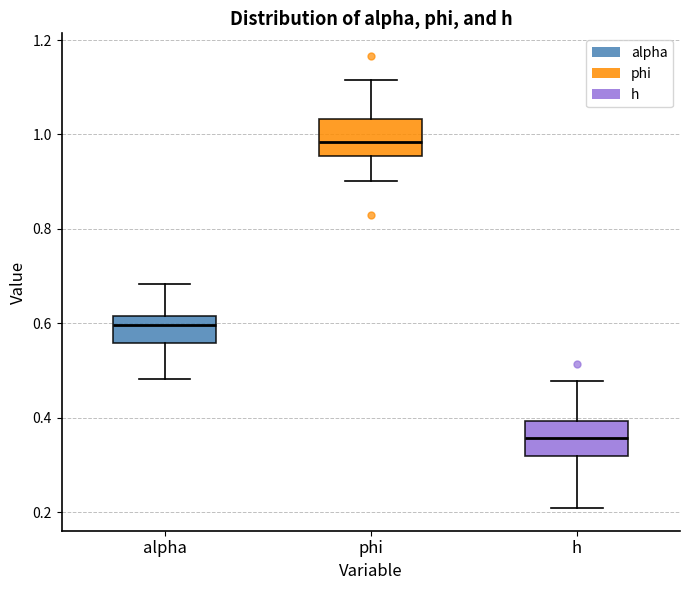

Reading left to right, read every box against the y-axis: the position of its median line, the range the box covers, and the ends of its whiskers. The values are not printed on the chart, so give them approximately, as read against the axis.

alpha: median 0.60, box 0.56 to 0.62, whiskers 0.48 to 0.68
phi: median 0.98, box 0.96 to 1.04, whiskers 0.90 to 1.12
h: median 0.36, box 0.32 to 0.40, whiskers 0.20 to 0.48